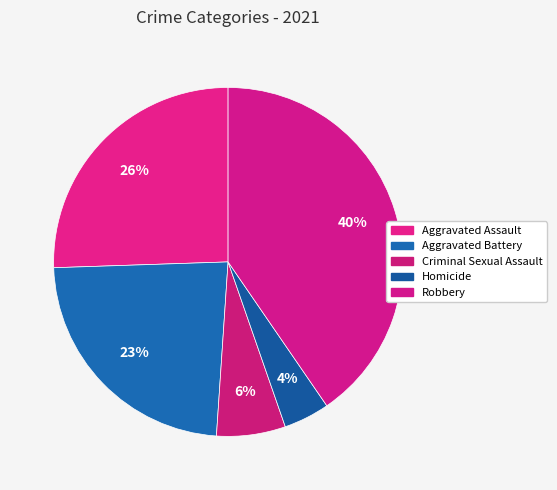

Rank the categories by value from highest to lowest.

Robbery, Aggravated Assault, Aggravated Battery, Criminal Sexual Assault, Homicide